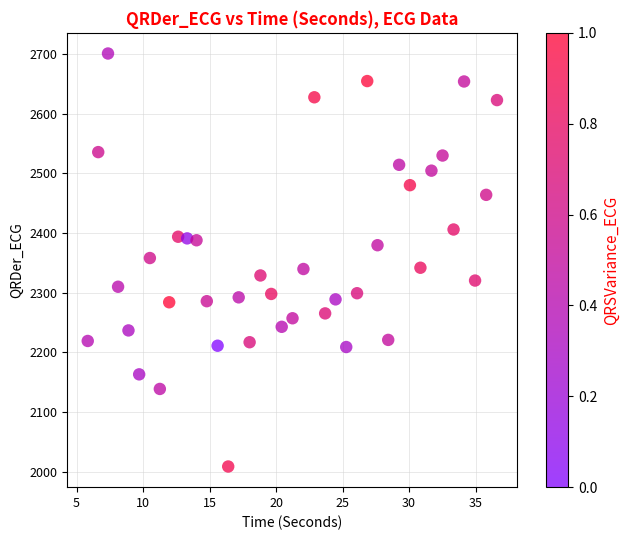

What is the range of Y values (max minus min)?

692.2